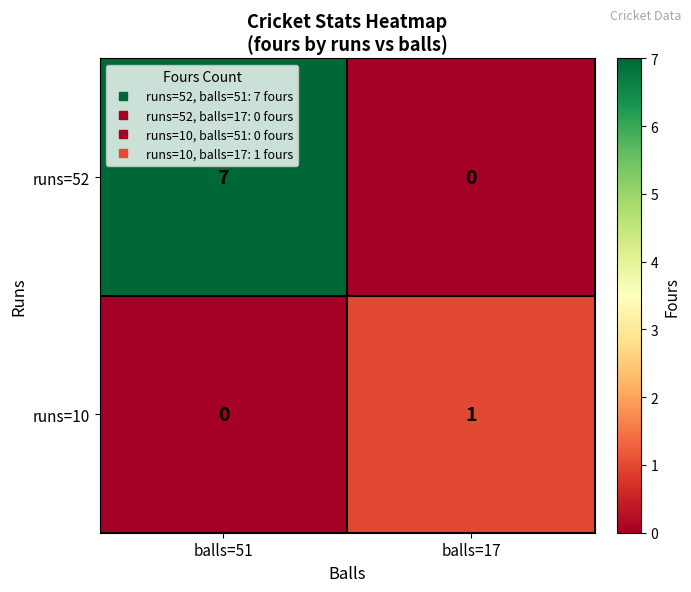

Count the number of data series in this chart.

2